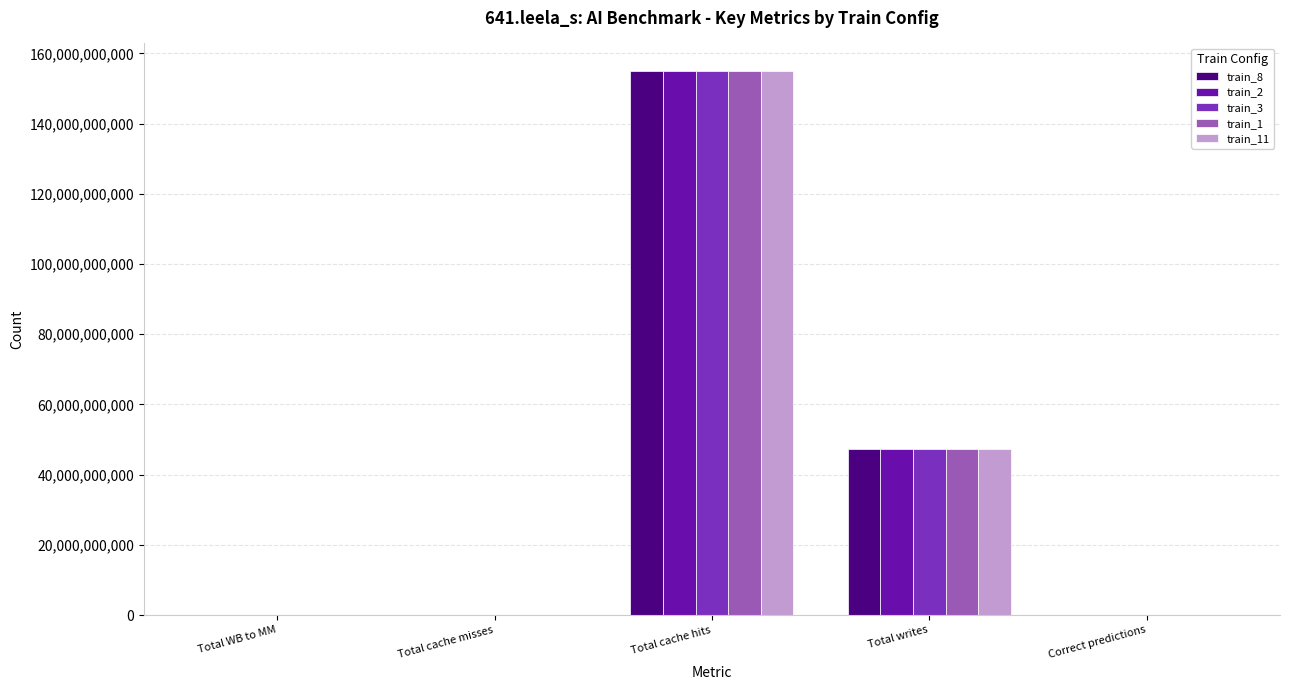

The value of train_3 at Total writes is 26770482370. True or false?

False